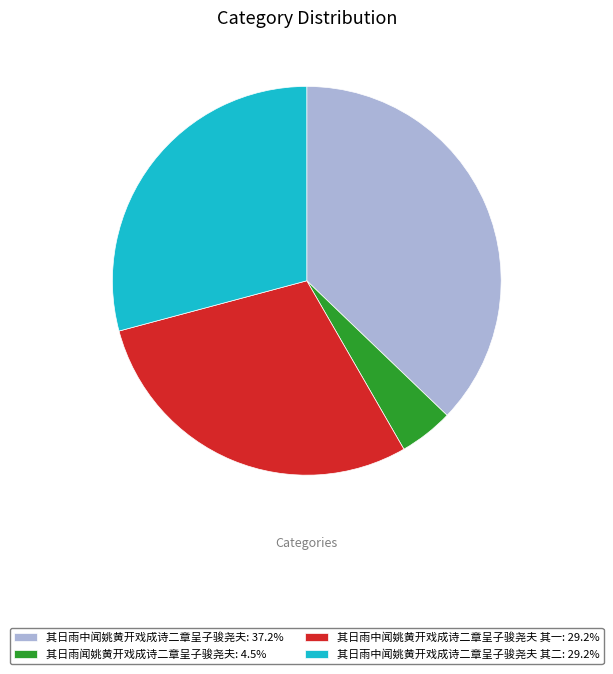

Approximately how many times larger is the value at 其日雨中闻姚黄开戏成诗二章呈子骏尧夫 其二: 29.2% compared to 其日雨中闻姚黄开戏成诗二章呈子骏尧夫: 37.2%?

0.8